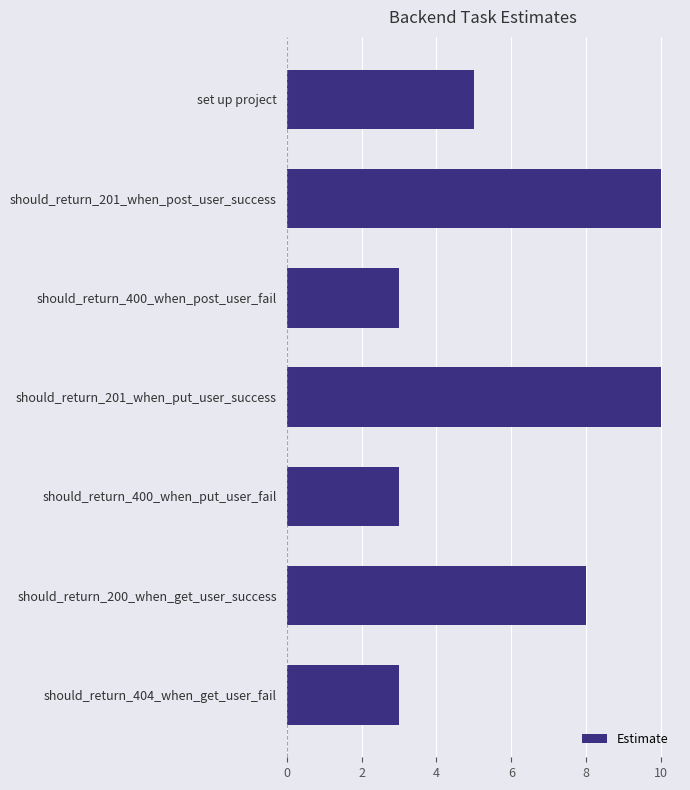

What is the label of the 2nd bar from the top?

should_return_201_when_post_user_success